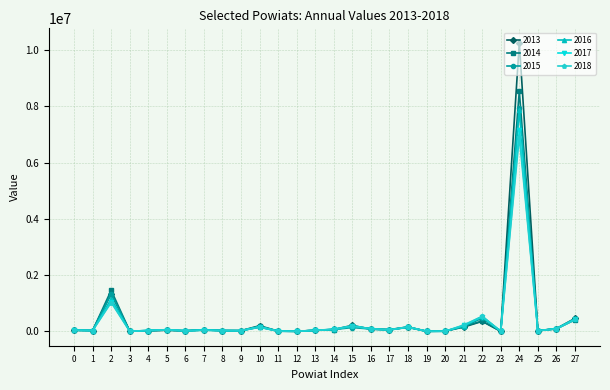

Is the value of 2017 at 2 greater than the value of 2014 at 8?

Yes